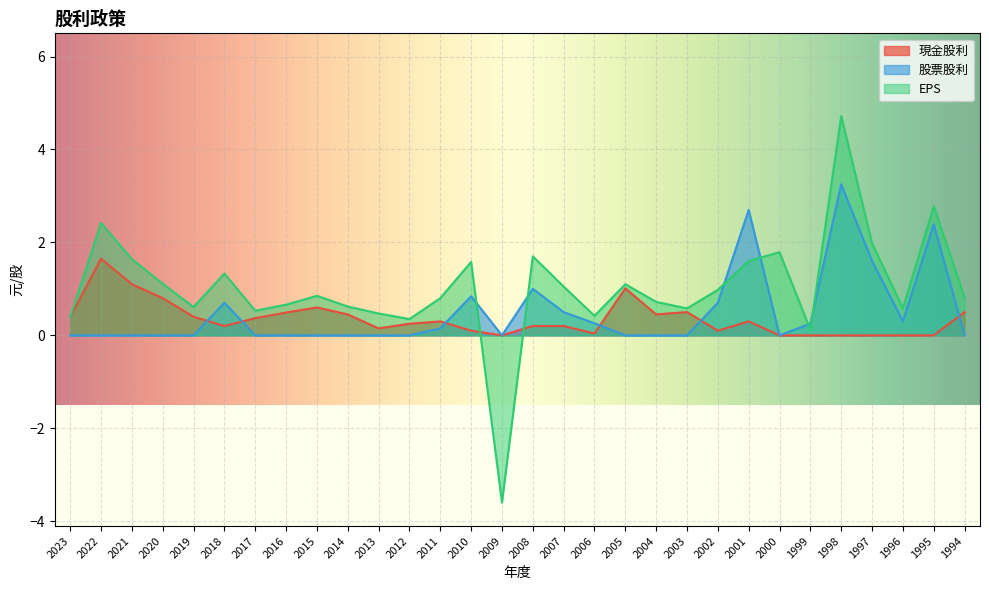

How many interior local valleys does the 股票股利 series have?

3